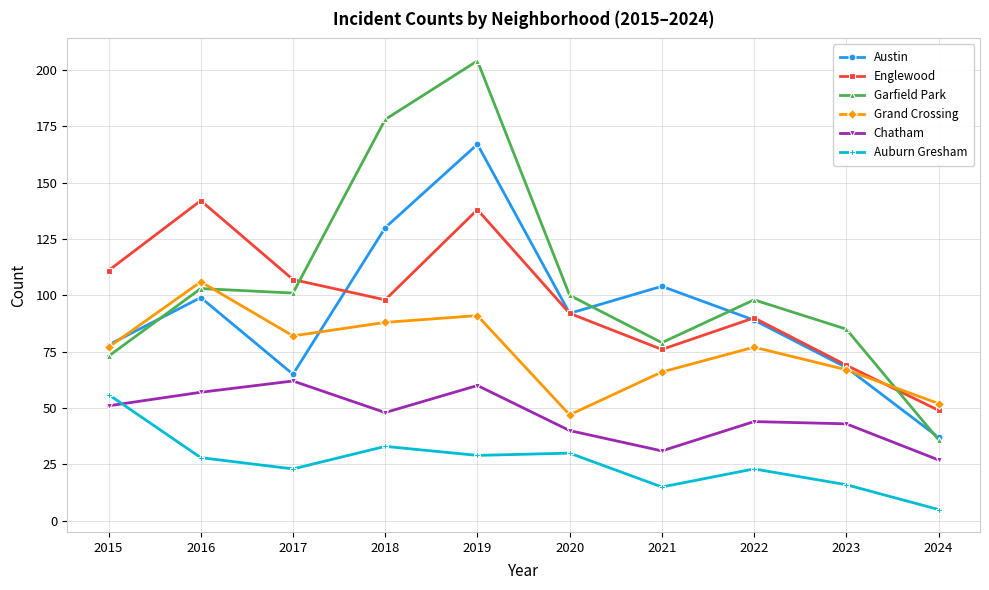

The value of Grand Crossing at 2015 is 77. True or false?

True